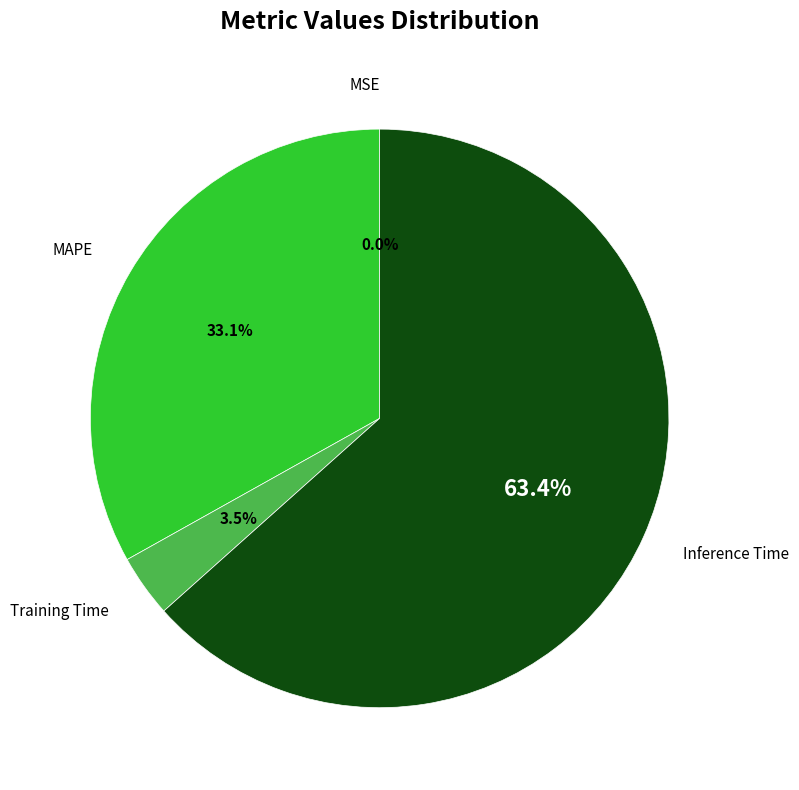

Is there any slice that represents more than half of the pie?

Yes